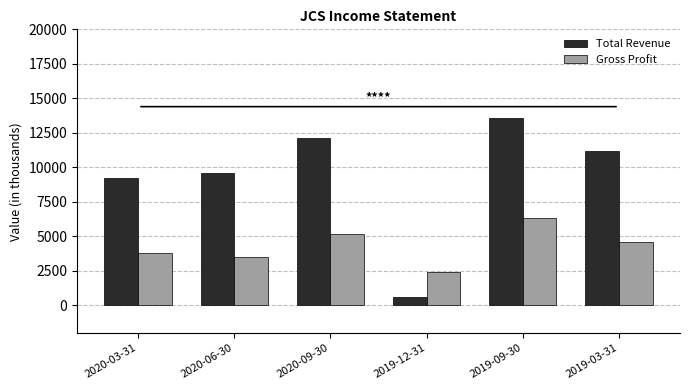

How many bars are there in each group?

2